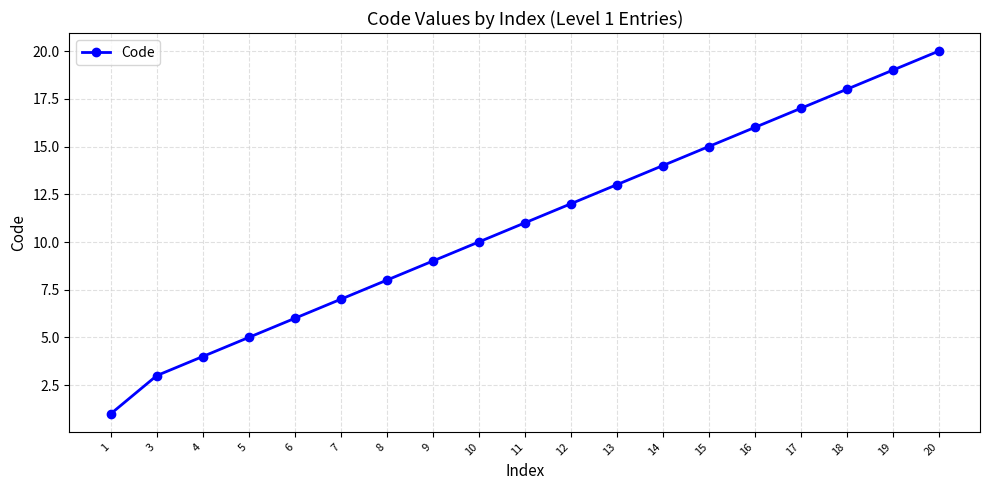

Count the number of categories in the chart.

19